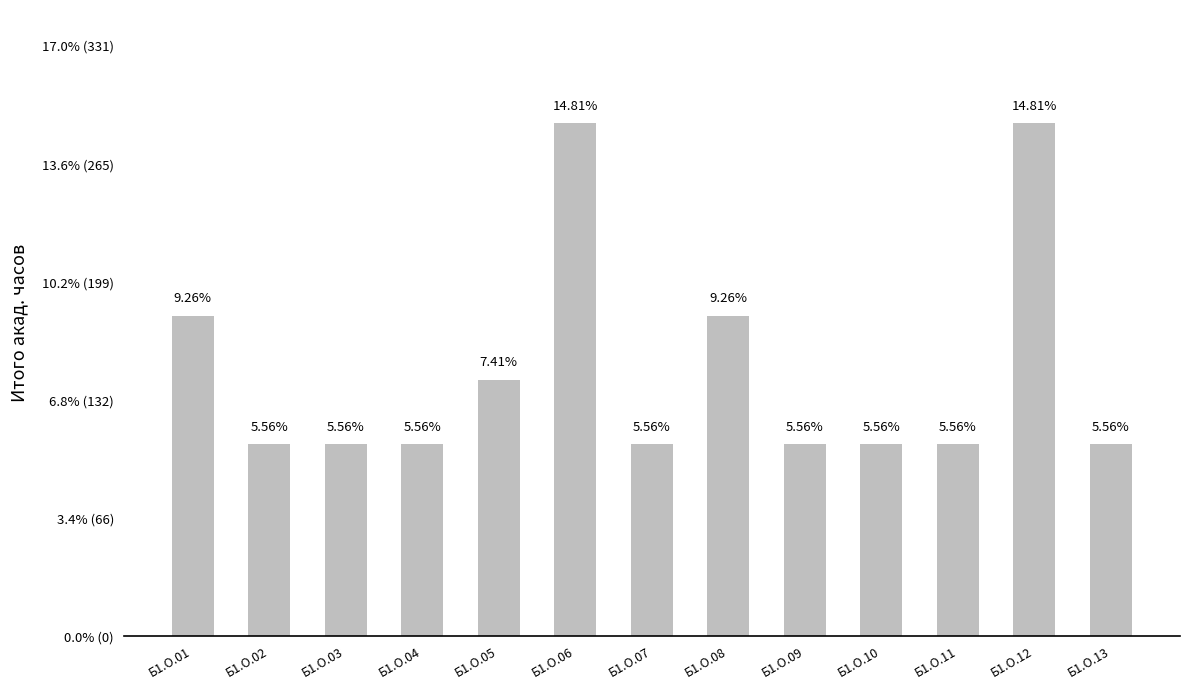

Reading right to left, list all the values displayed in this chart.

Б1.О.13=5.6	Б1.О.12=14.8	Б1.О.11=5.6	Б1.О.10=5.6	Б1.О.09=5.6	Б1.О.08=9.3	Б1.О.07=5.6	Б1.О.06=14.8	Б1.О.05=7.4	Б1.О.04=5.6	Б1.О.03=5.6	Б1.О.02=5.6	Б1.О.01=9.3